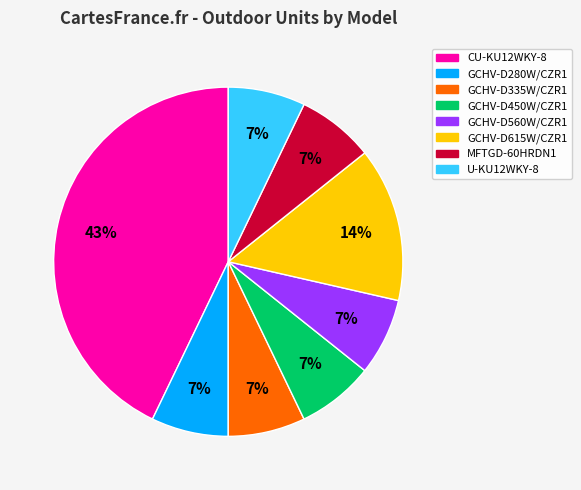

Is CU-KU12WKY-8 the majority of the pie?

No